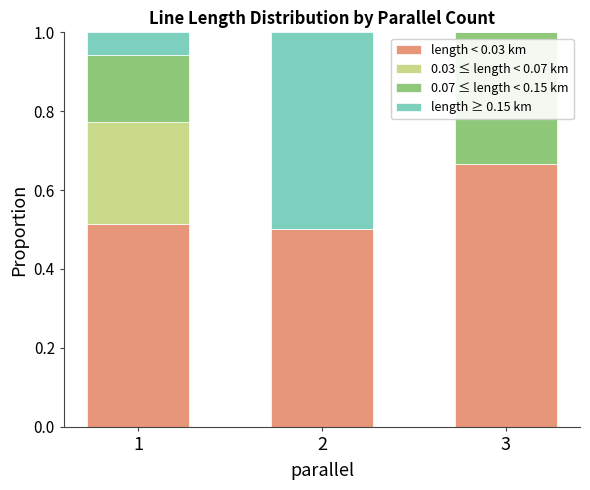

How many length < 0.03 km values are between 0 and 1?

3